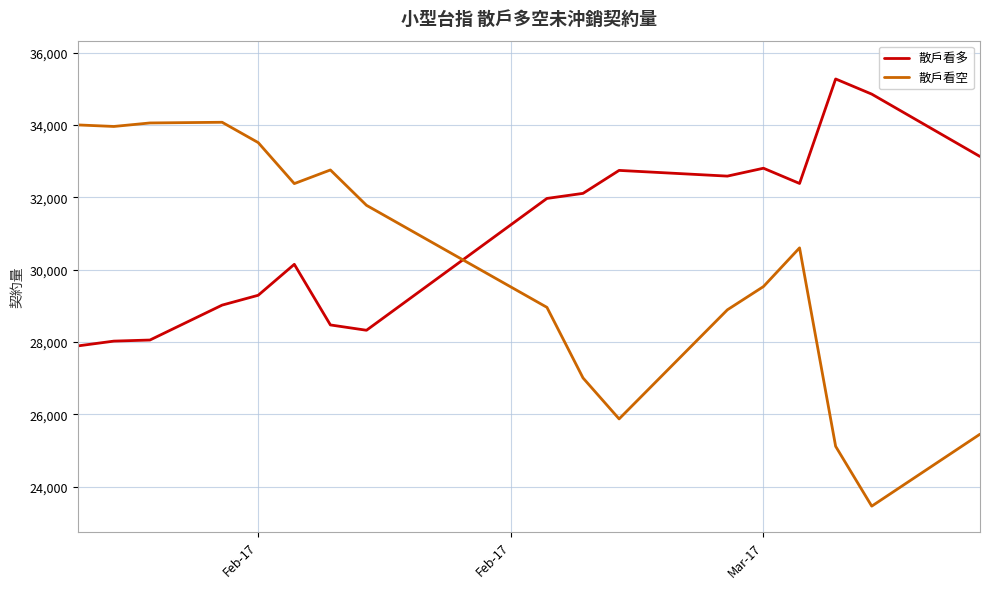

What is the sum of all 散戶看多 values?

527116